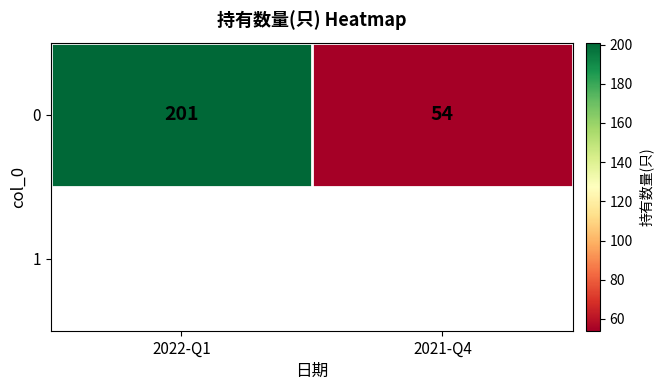

What value does the data have at 2022-Q1?

201